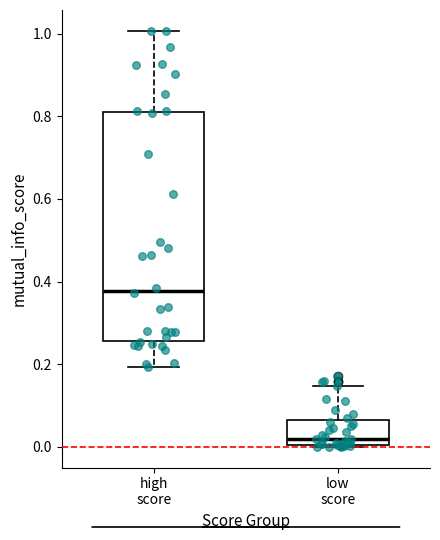

Comparing the boxes themselves (not the whiskers), which one is the tallest?

high score